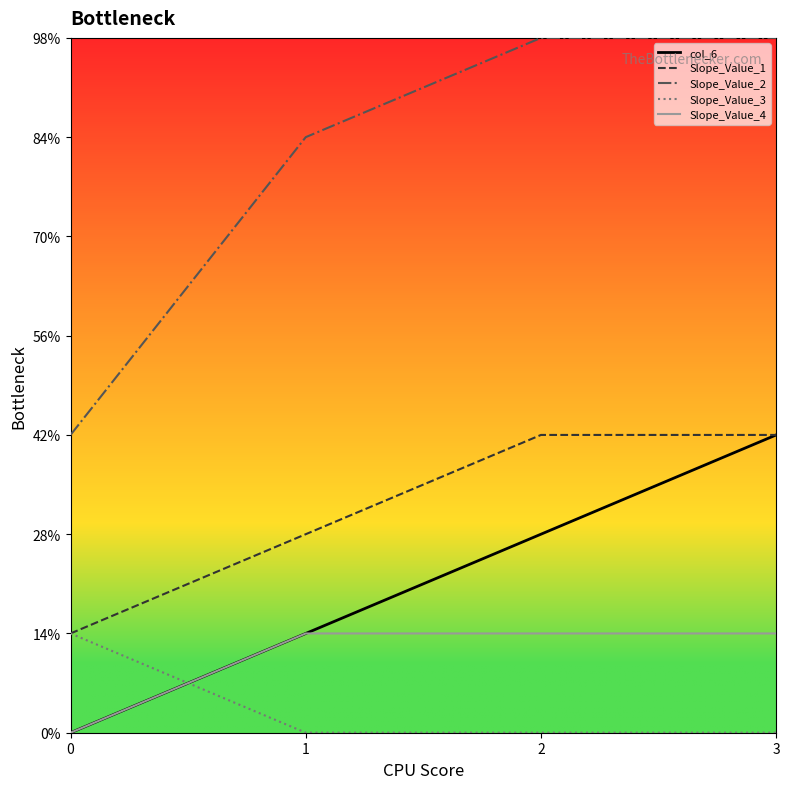

Is it true that Slope_Value_3 equals 0 at 3?

True